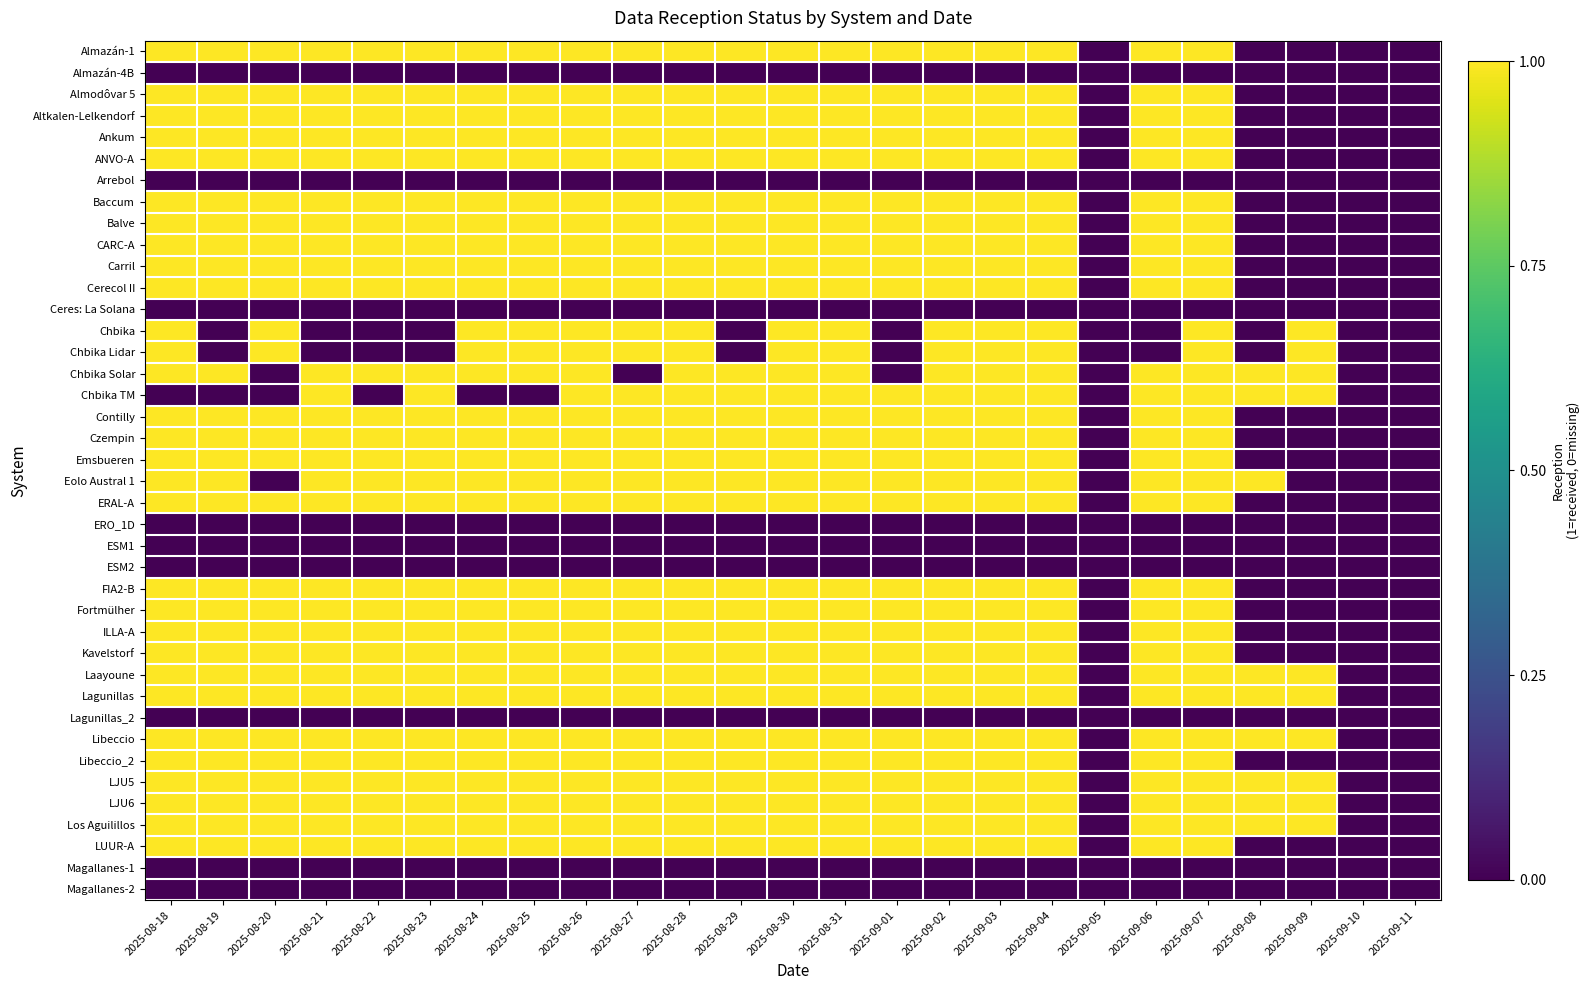

Which series changed the most between 2025-08-30 and 2025-09-04?

Almazán-1